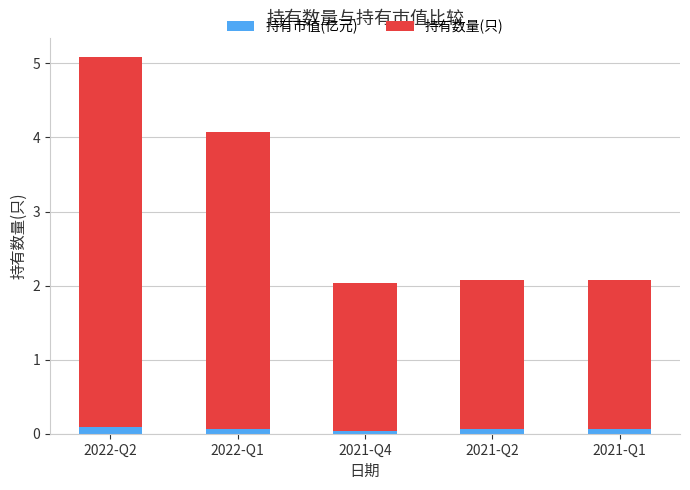

True or false: 持有市值(亿元) has a value of 0.0 at 2021-Q4.

True